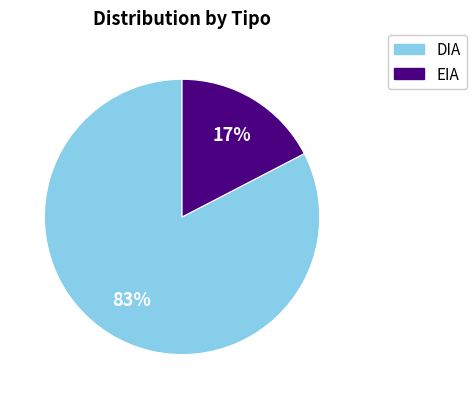

How many segments does this pie chart have?

2